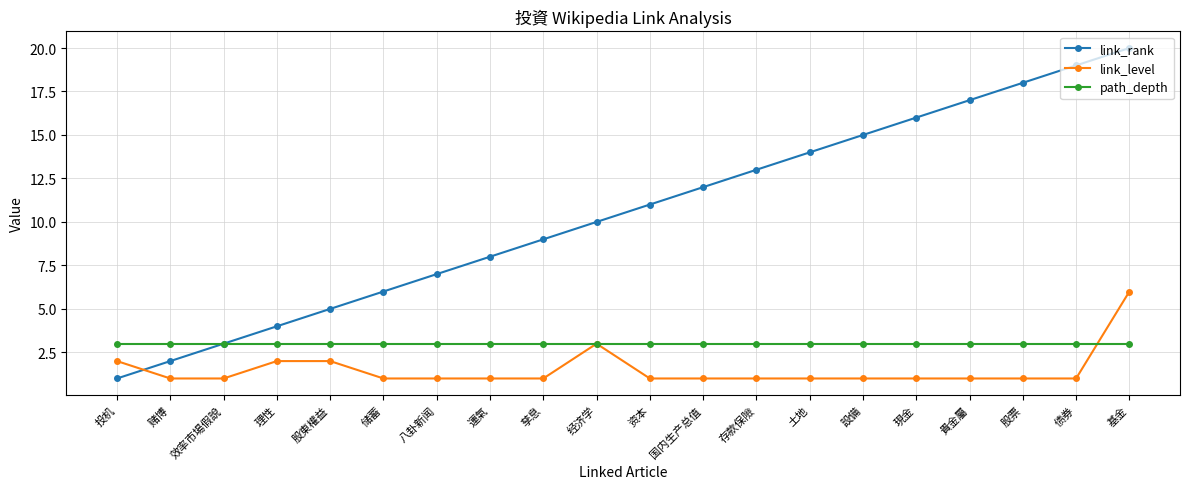

What is the maximum value for link_level?

6